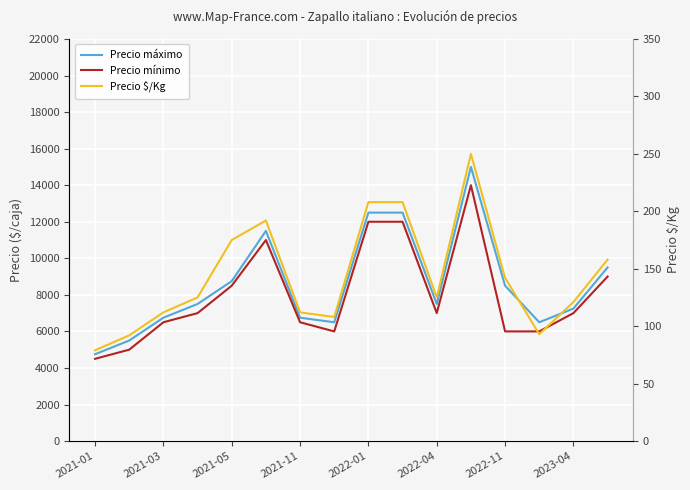

At which label is Precio $/Kg closest to 164?

15